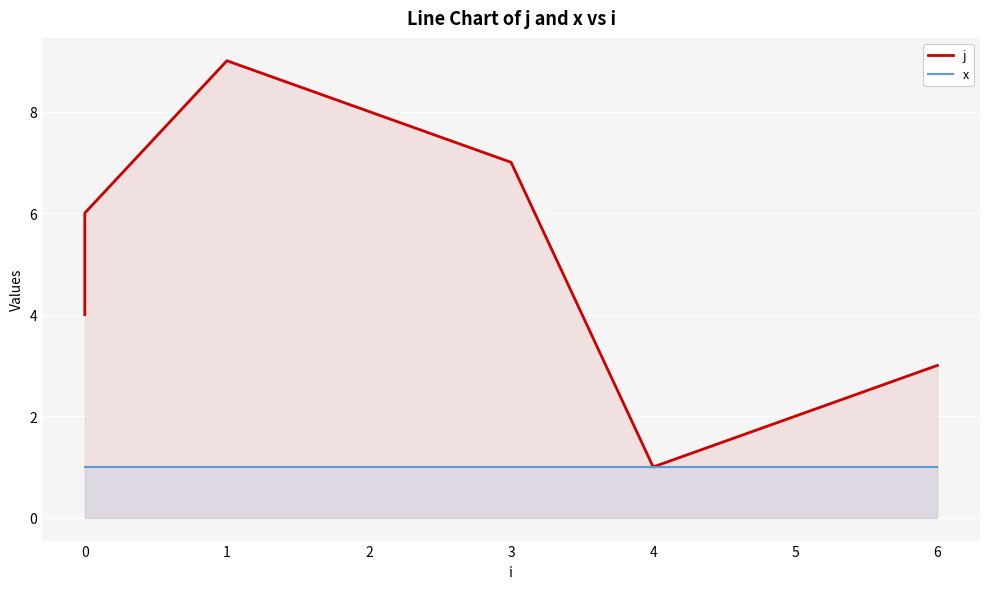

The j series shows 9 at 0. True or false?

False